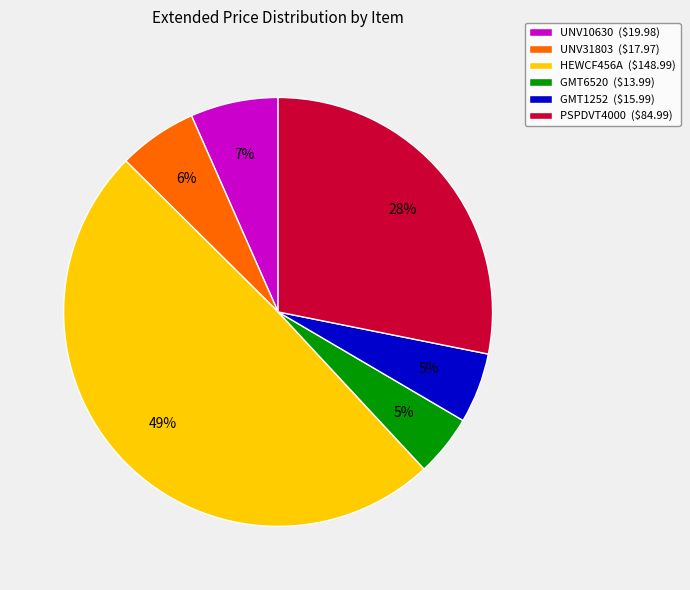

To the nearest percent, what is the average slice percentage?

17%